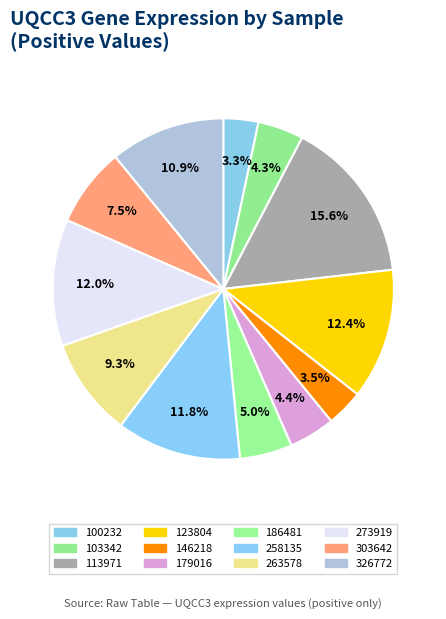

How many segments does this pie chart have?

12